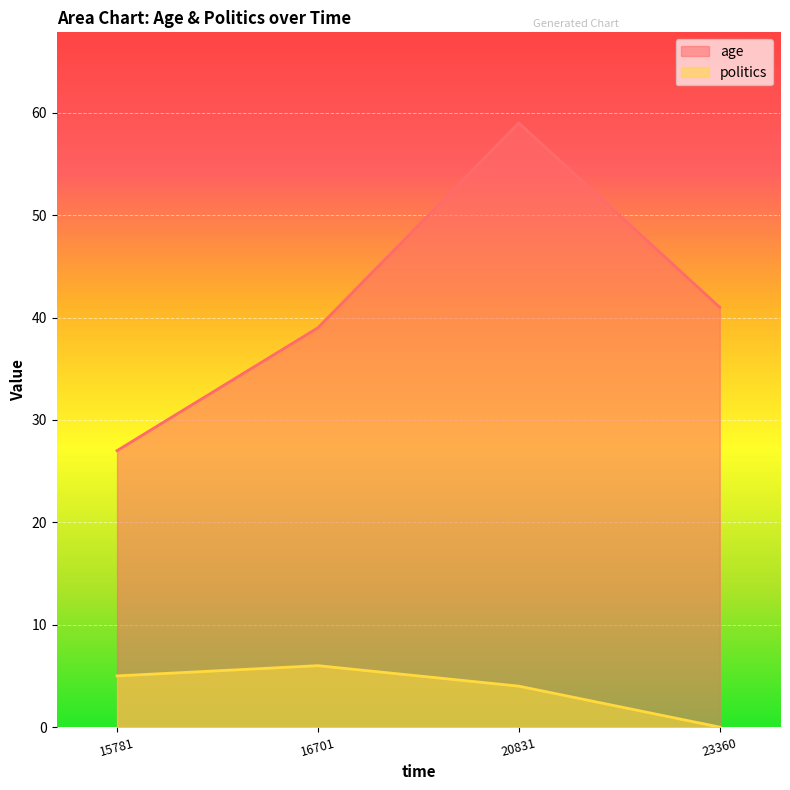

The politics series shows 6 at 16701. True or false?

True